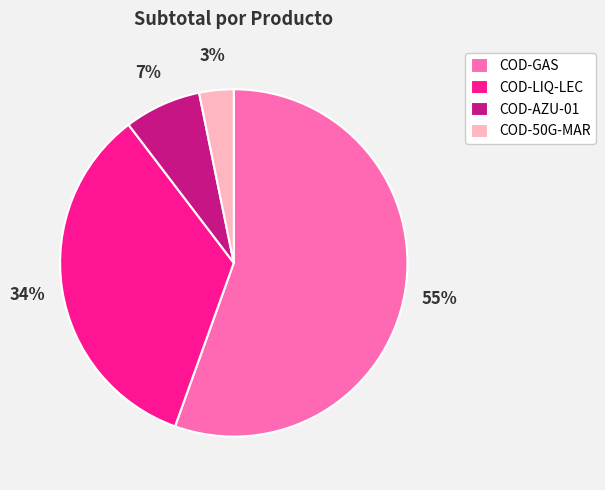

Count the number of slices in the pie.

4